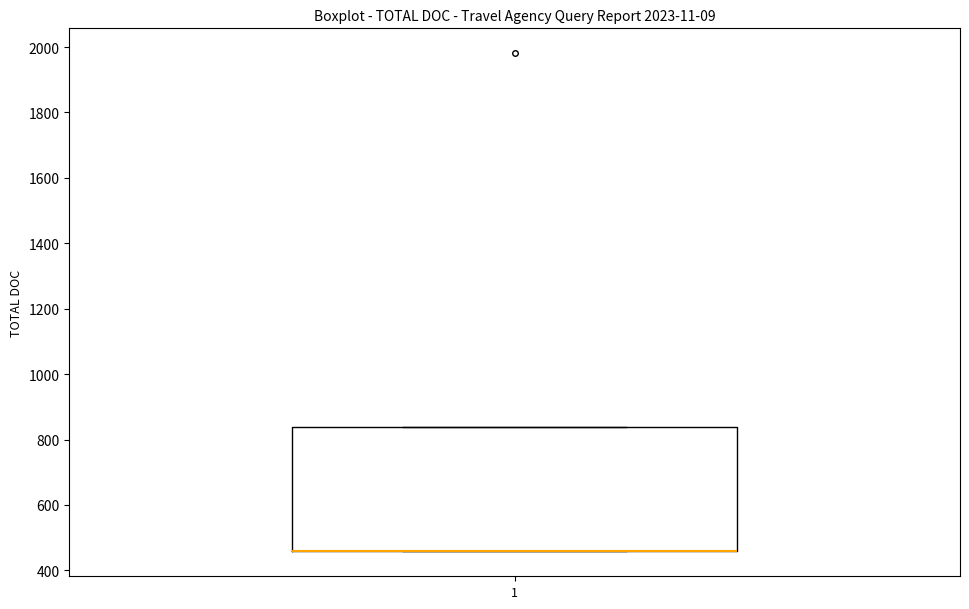

Where is the lower edge of the box at x = 1 on the y-axis? The values are not printed on the chart, so give them approximately, as read against the axis.

460